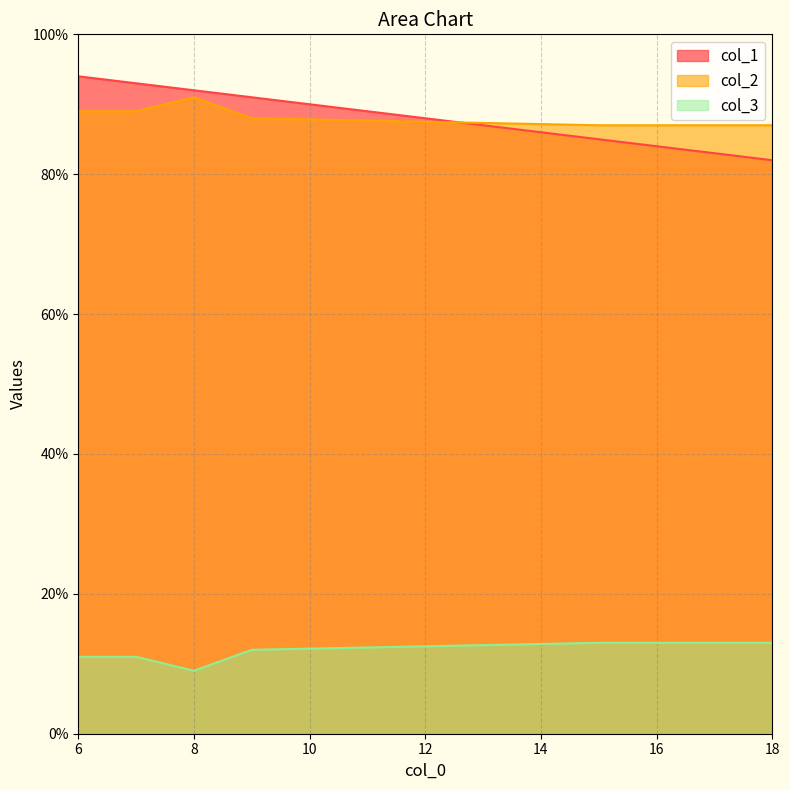

What is the value of the col_2 point at the 3rd from the left?

91